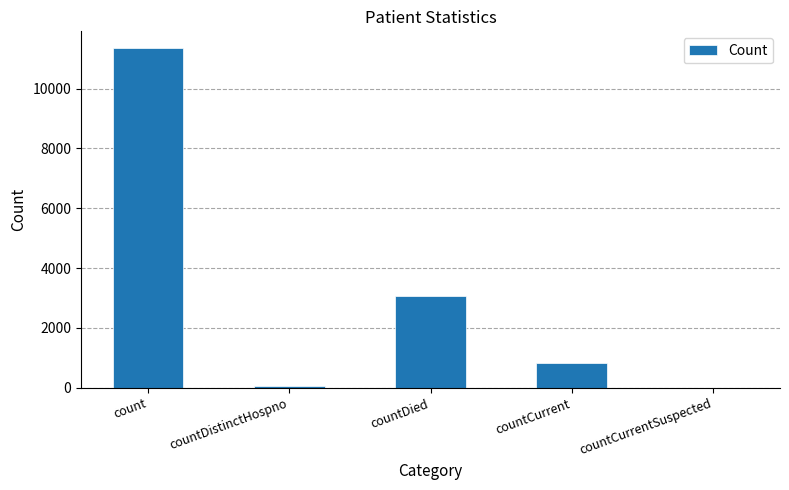

How many data points does each series have?

5